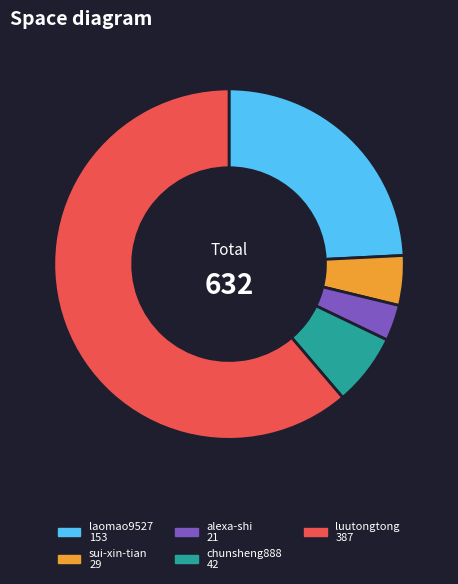

The luutongtong slice represents 74% of the pie. True or false?

False